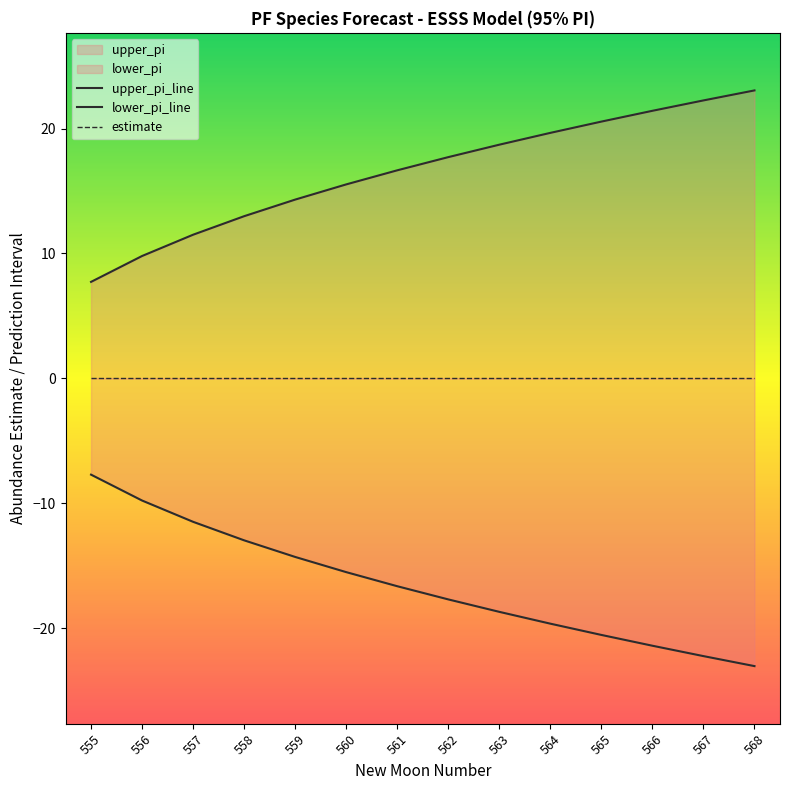

Where is upper_pi_line nearest to the value 15?

560